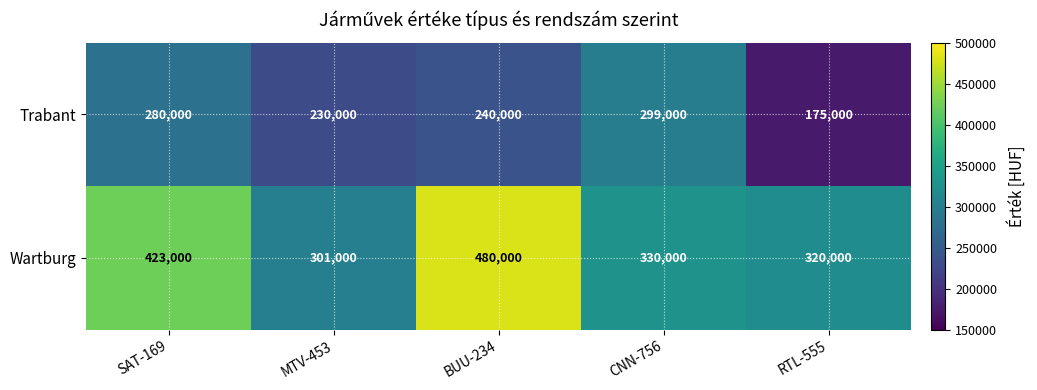

Reading left to right, extract all data points from this chart.

Trabant: 280000	230000	240000	299000	175000
Wartburg: 423000	301000	480000	330000	320000